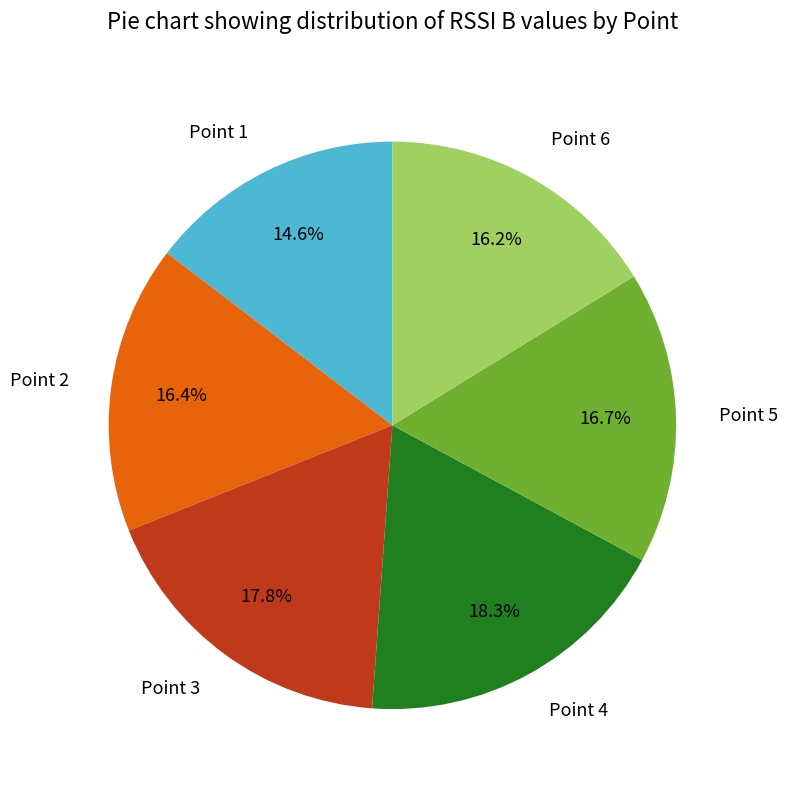

Which category has the smallest portion of the pie?

Point 1